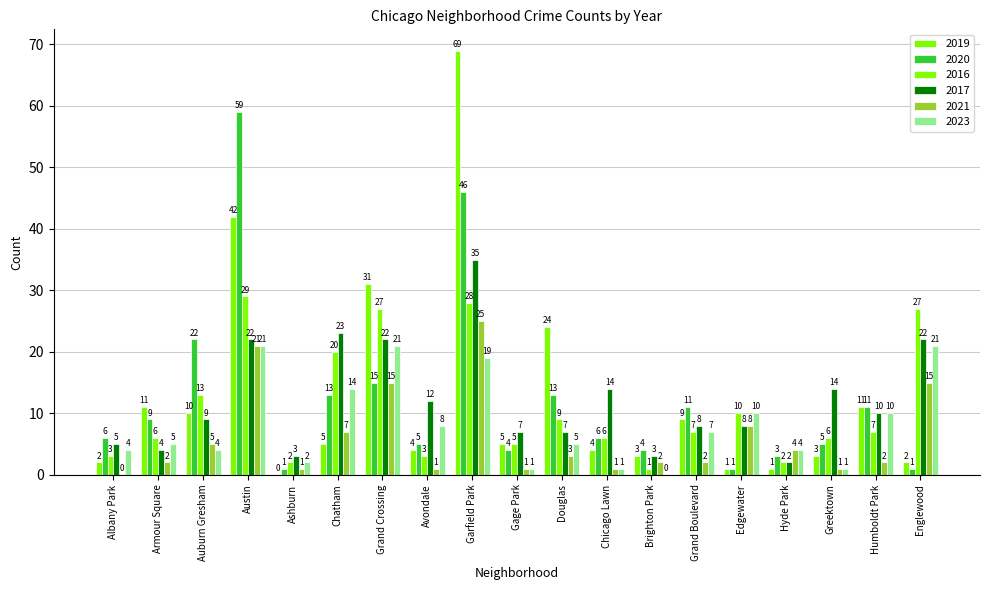

What are all the series names shown in the legend?

2019, 2020, 2016, 2017, 2021, 2023